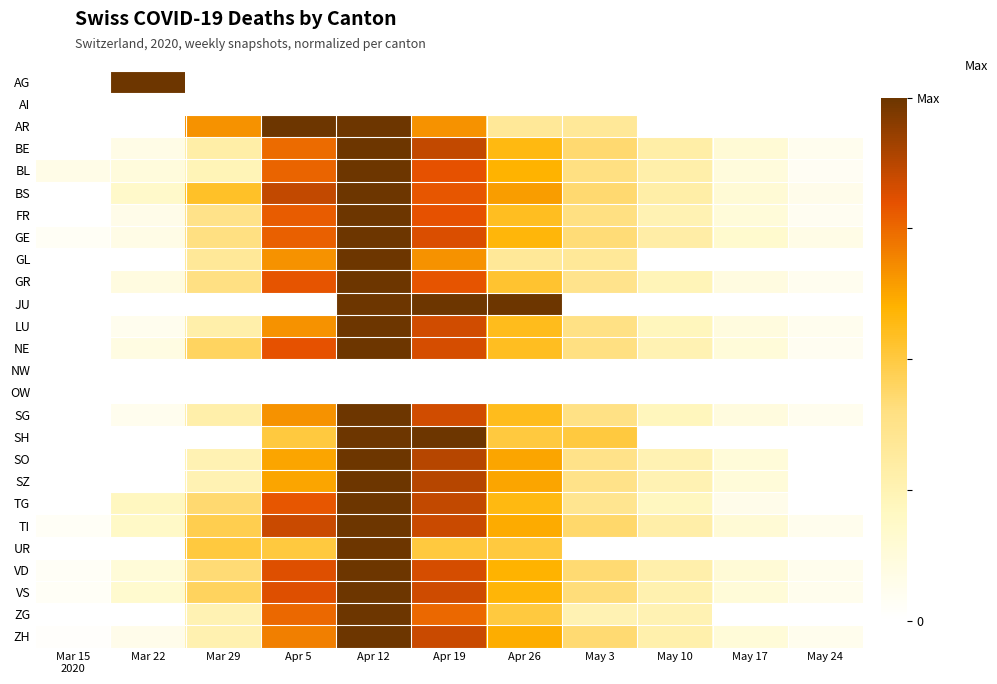

Which has a higher value, May 3 or Apr 5?

May 3